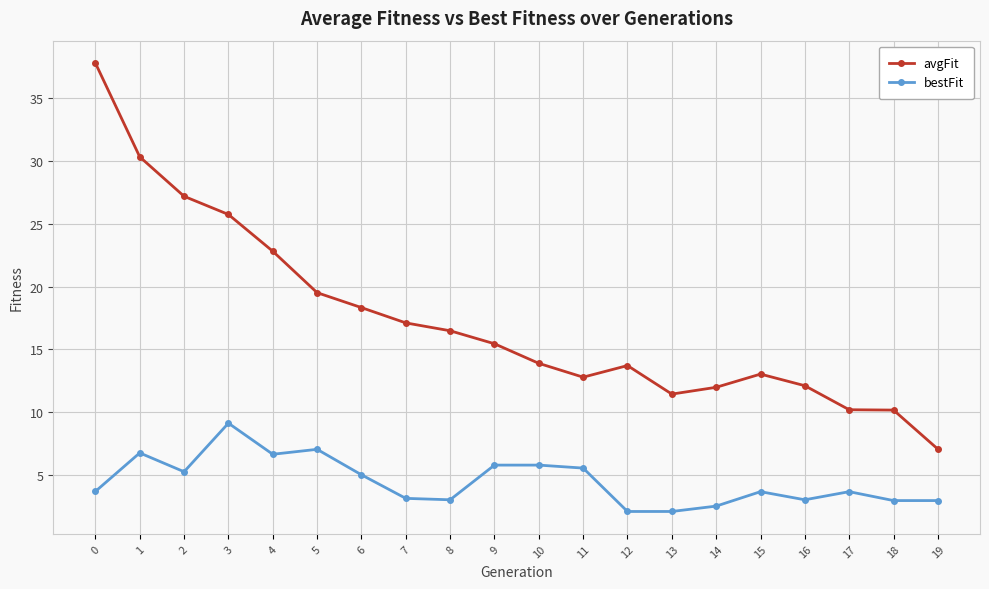

List the series in order of their overall mean, highest first.

avgFit, bestFit